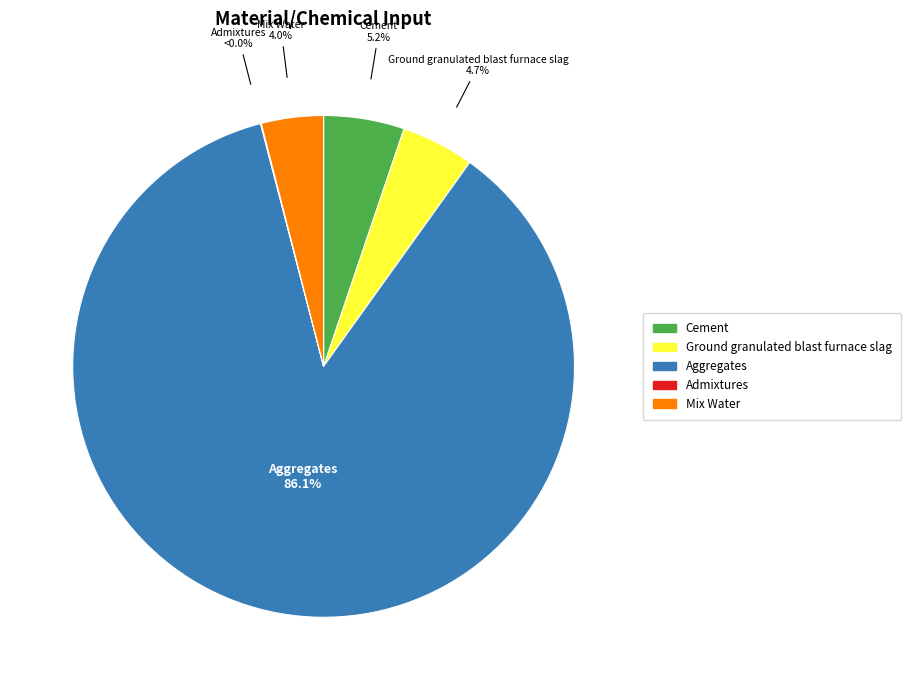

To the nearest percent, what percentage of the pie is Ground granulated blast furnace slag?

5%